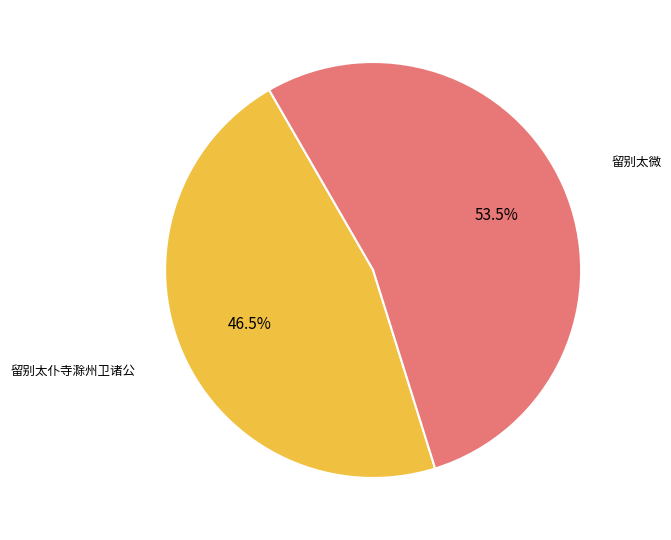

What is the total percentage of 留别太仆寺滁州卫诸公 and 留别太微?

100.0%